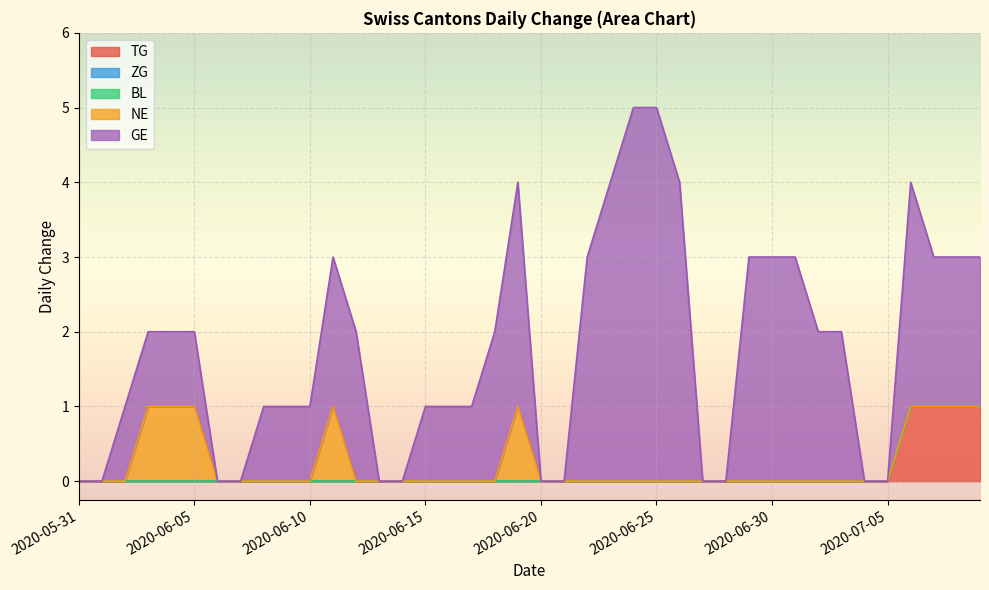

What position from the right is 2020-06-15?

25